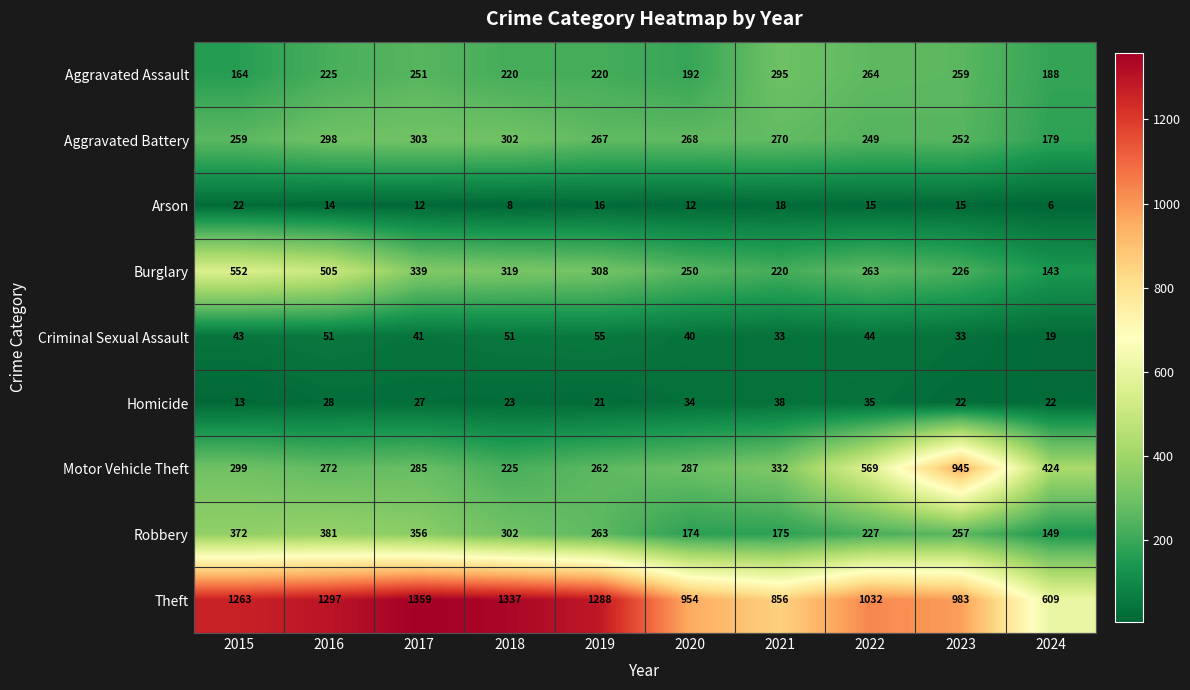

How many categories are shown in the chart?

10